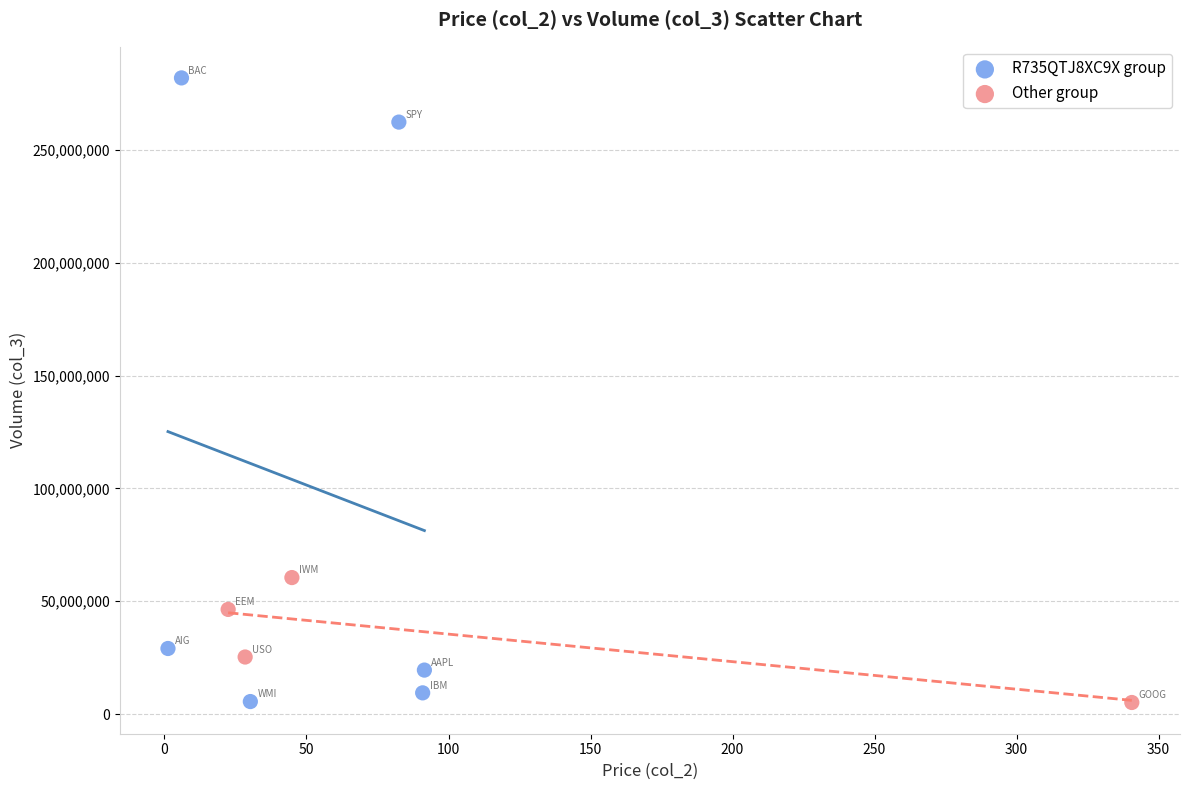

Which series reaches the maximum Y coordinate?

R735QTJ8XC9X group